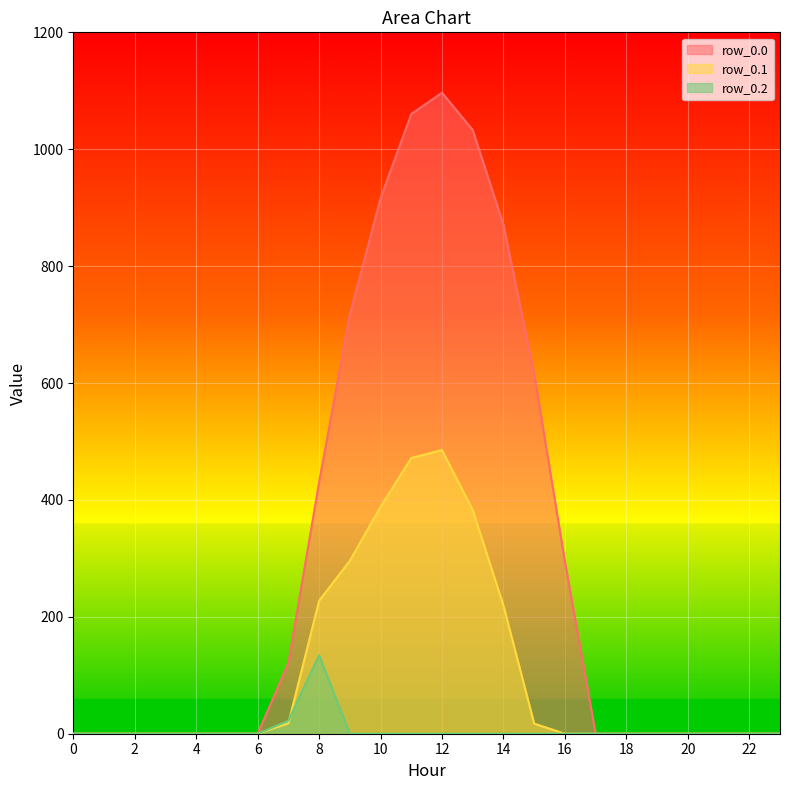

At which category does row_0.1 reach its first local peak?

12